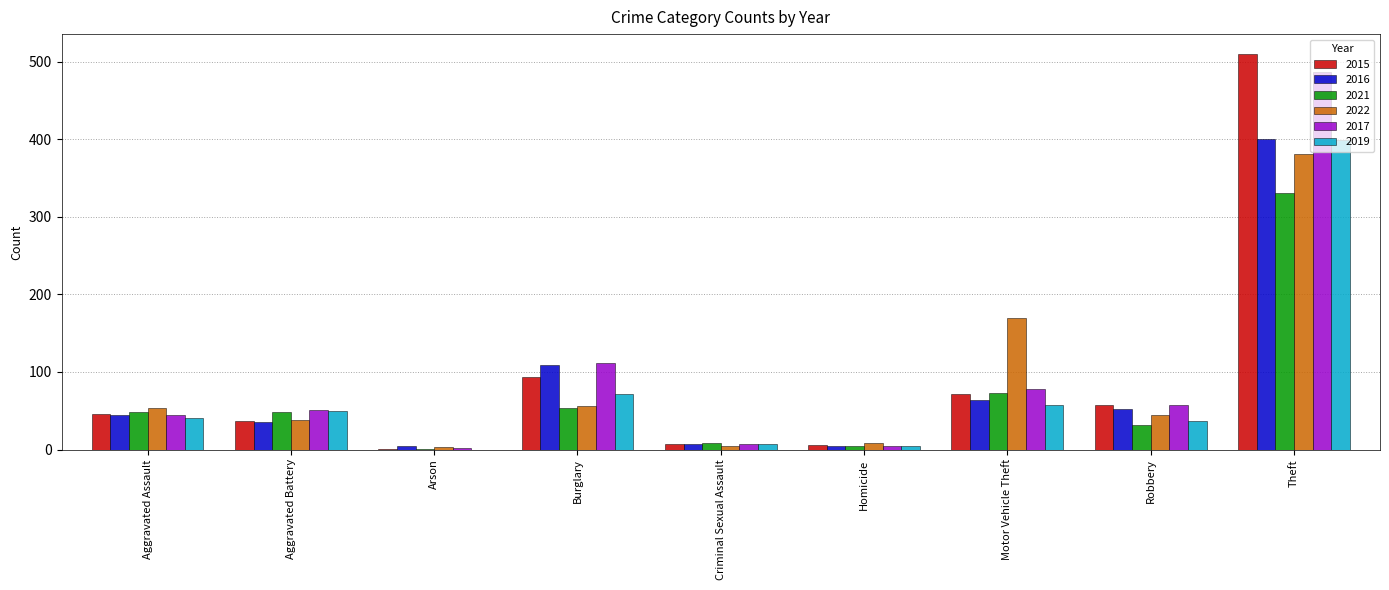

The 2022 series shows 381 at Theft. True or false?

True